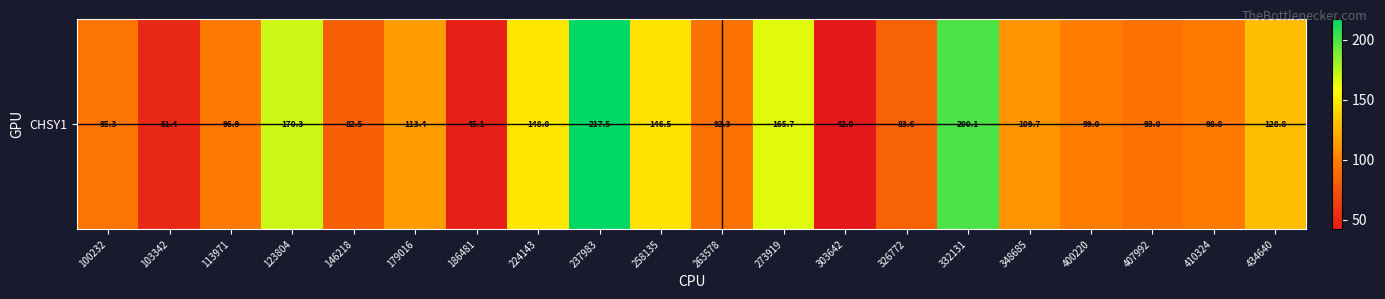

Read the value at 407992.

93.0